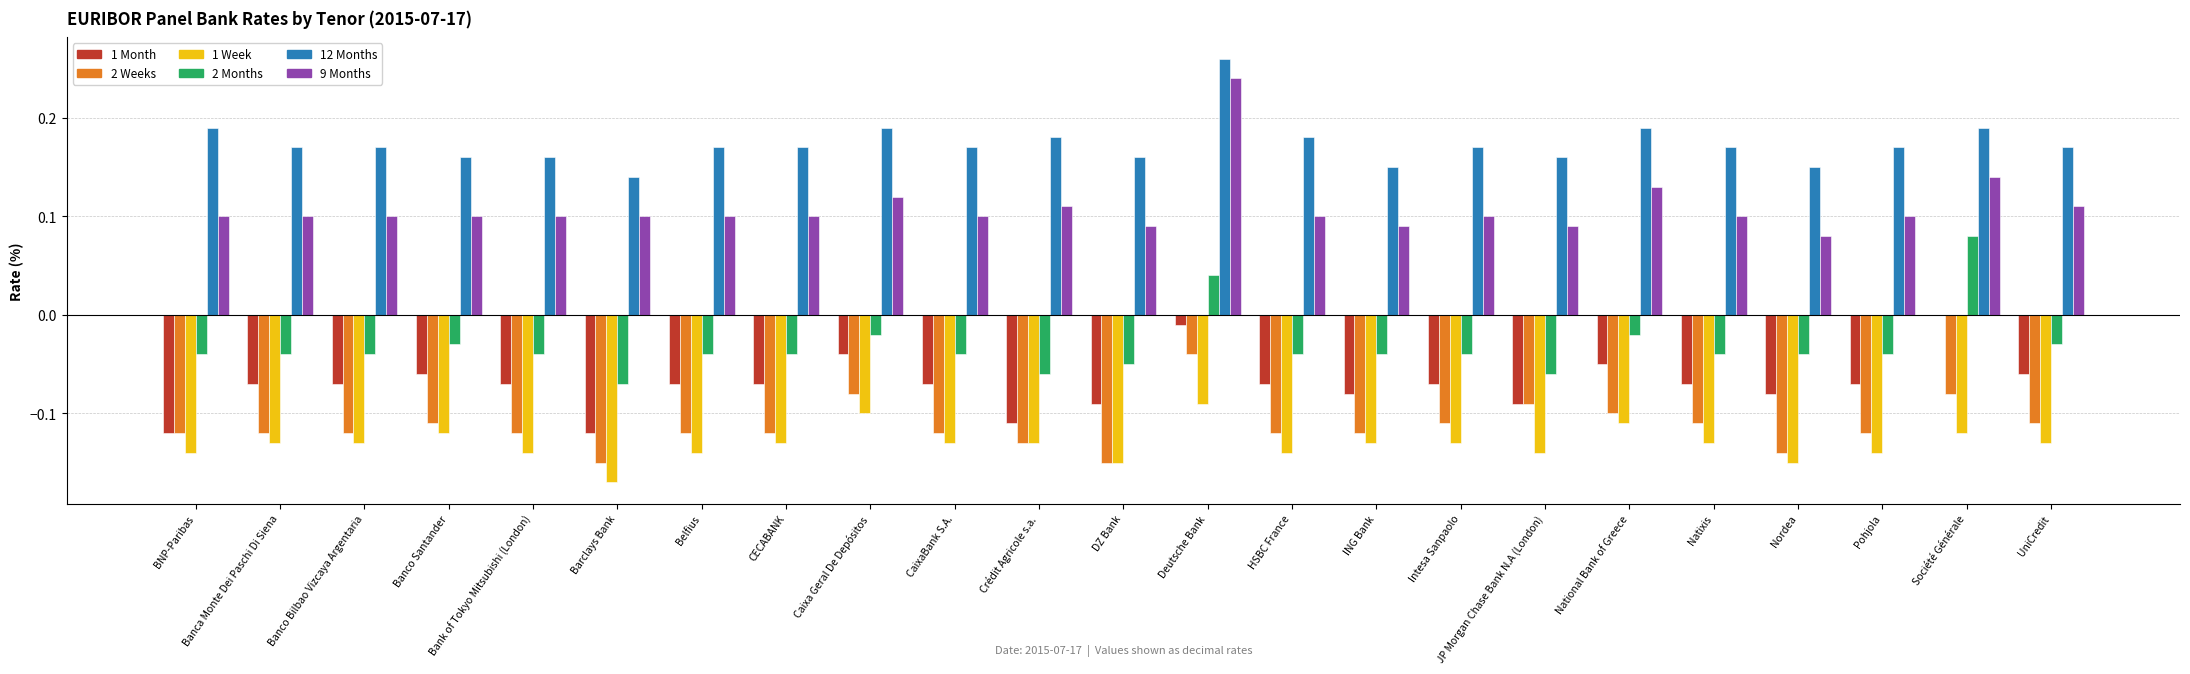

True or false: 2 Months has a value of -0.0 at BNP-Paribas.

True